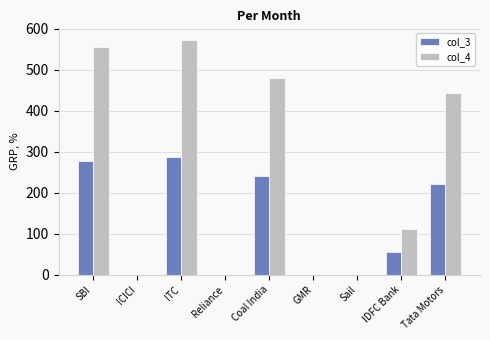

Is the value of col_3 at GMR greater than the value of col_4 at SBI?

No